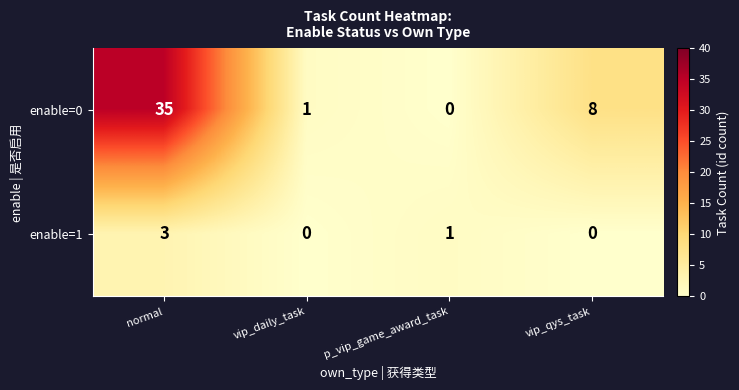

Count the number of categories in the chart.

4